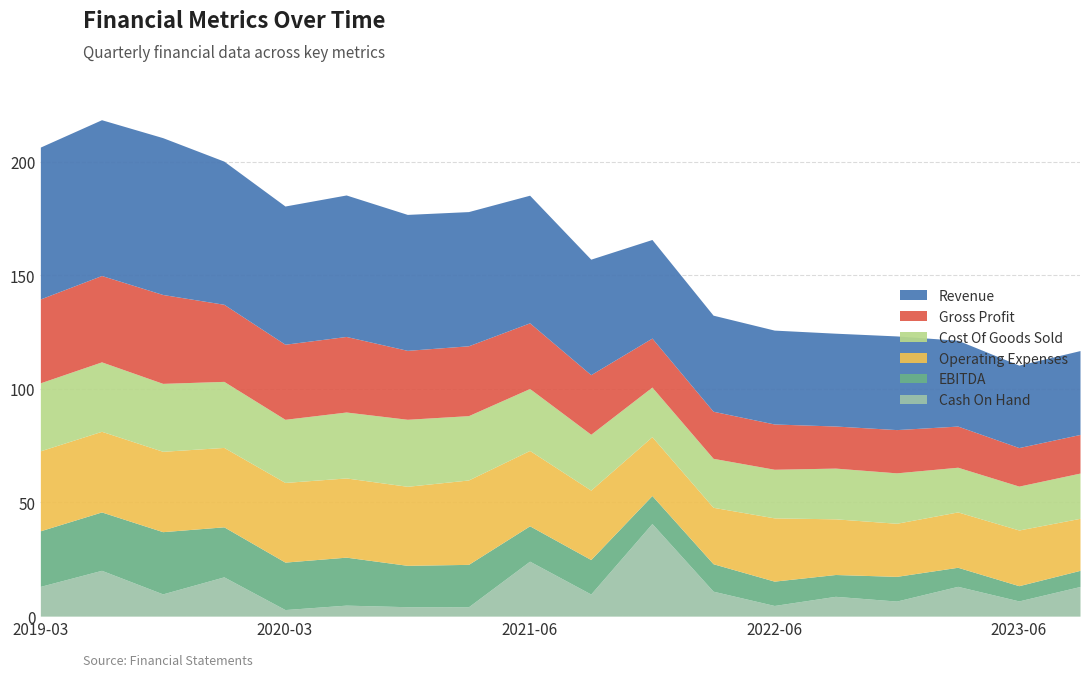

What is the label of the 7th point from the left?

2020-12-31